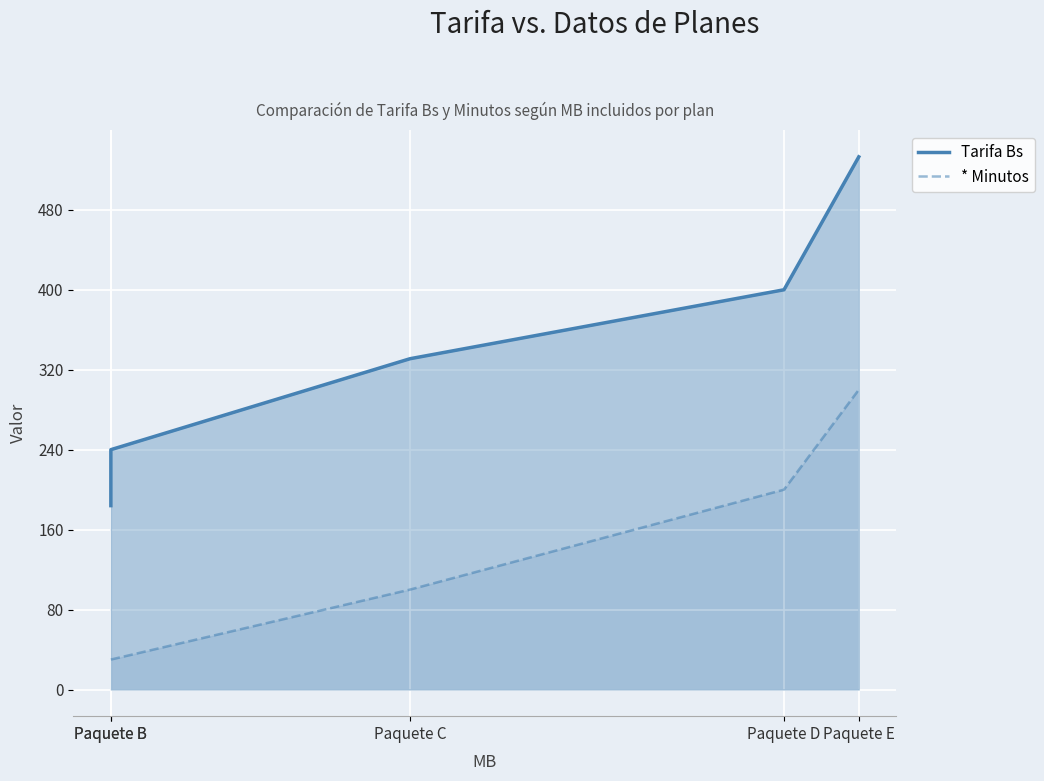

Rank the series by their average value, from highest to lowest.

Tarifa Bs, * Minutos